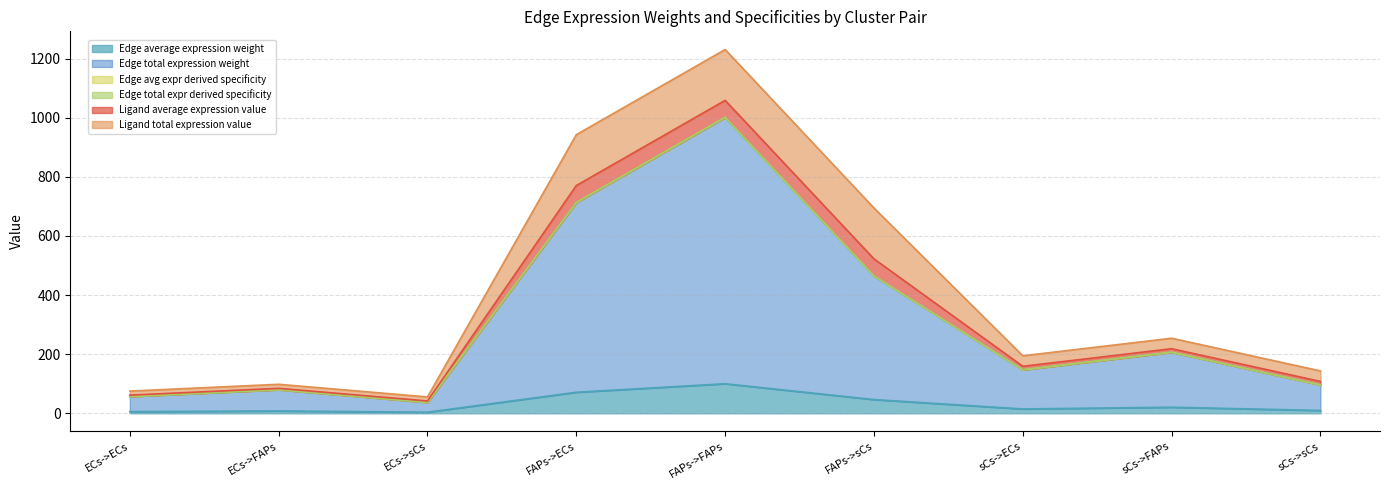

What is the label of the 7th point from the left?

sCs->ECs